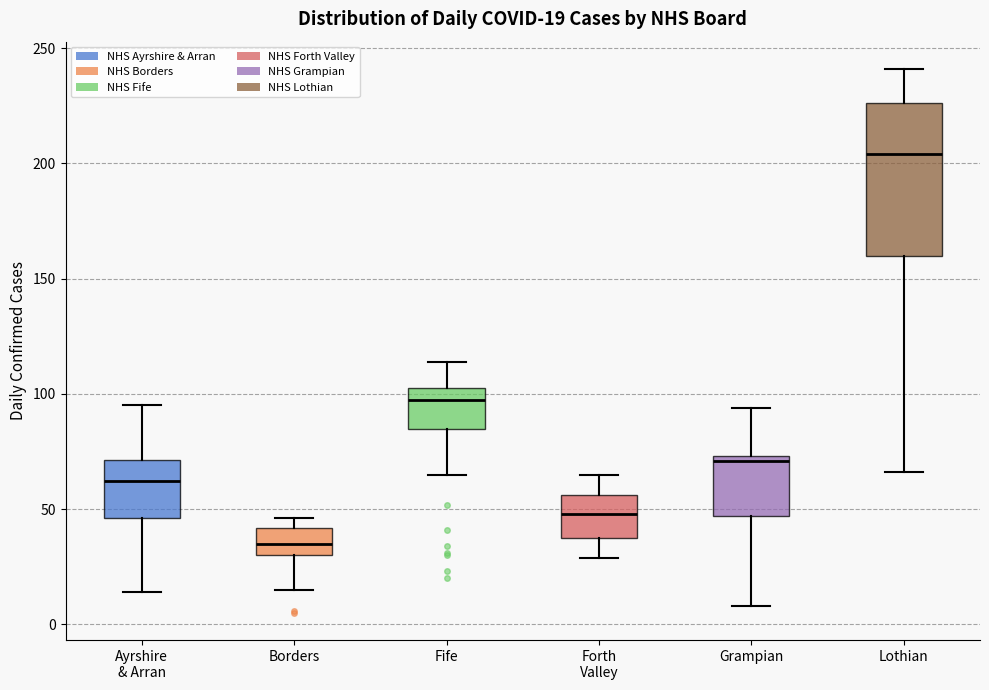

Comparing the boxes themselves (not the whiskers), which one is the tallest?

Lothian